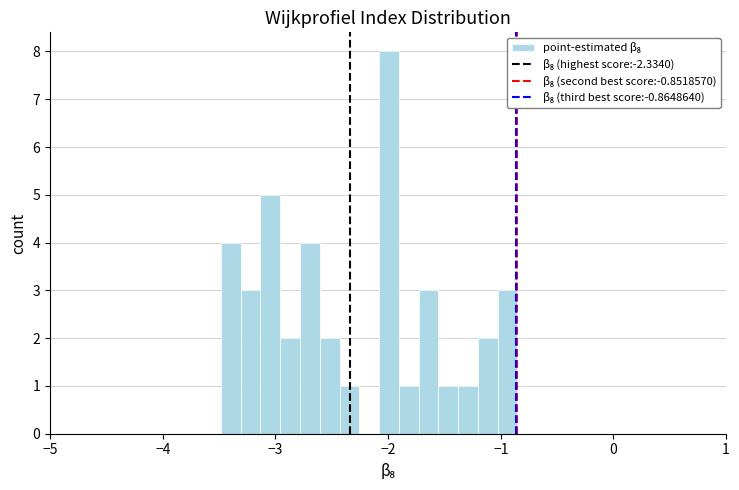

Around what value on the x-axis is the tallest bar? Give the approximate position of its centre, as read against the axis.

-2.0